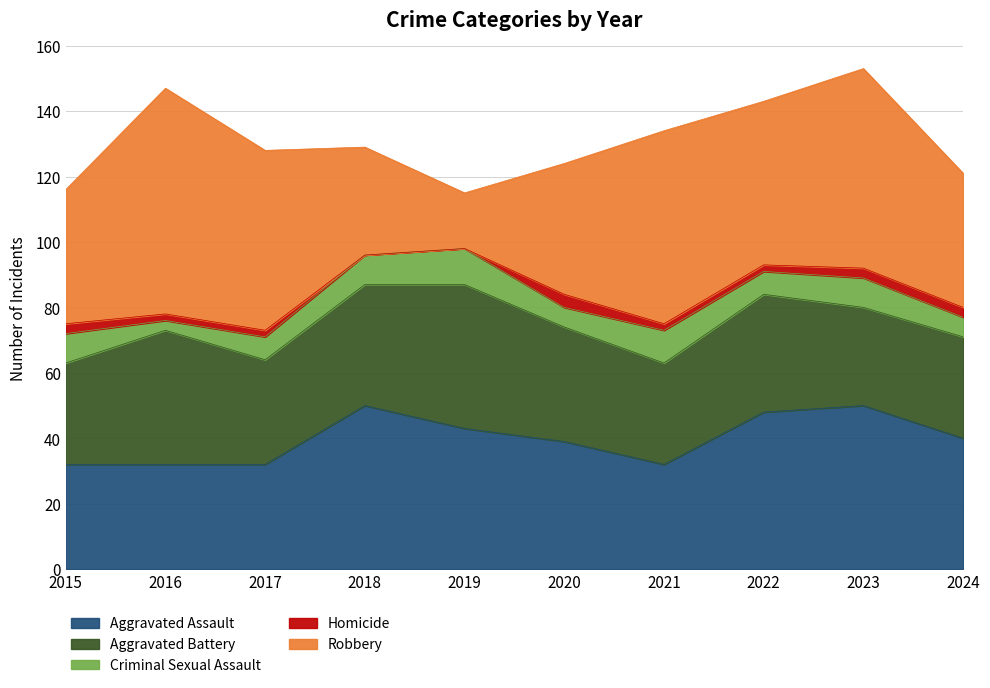

List the series in order of their peak value, lowest first.

Homicide, Criminal Sexual Assault, Aggravated Battery, Aggravated Assault, Robbery